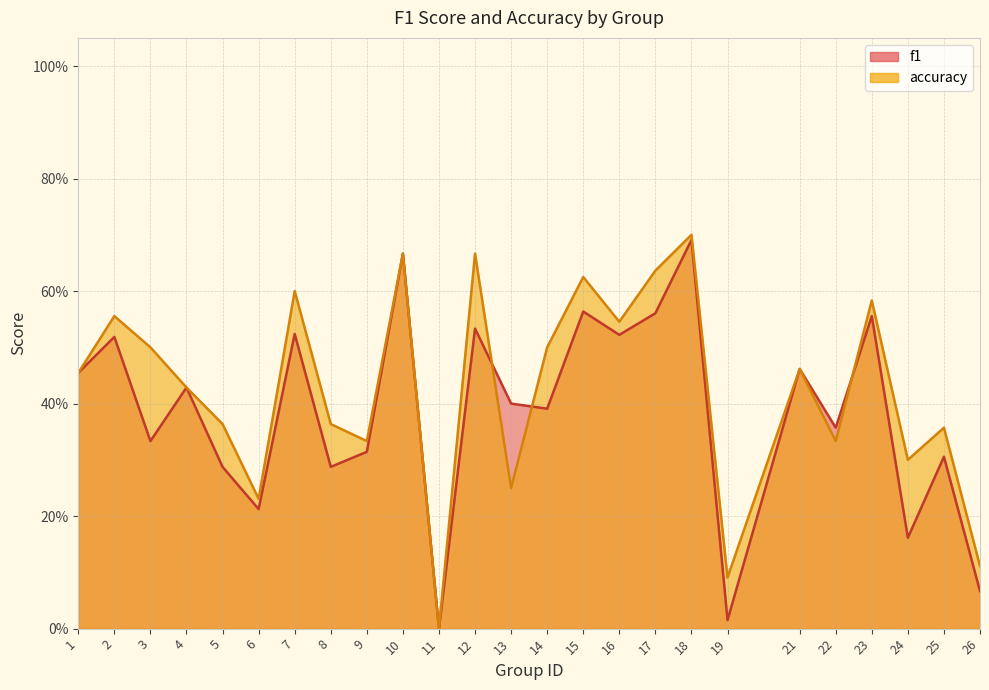

Which has a higher value, 7 or 24?

7